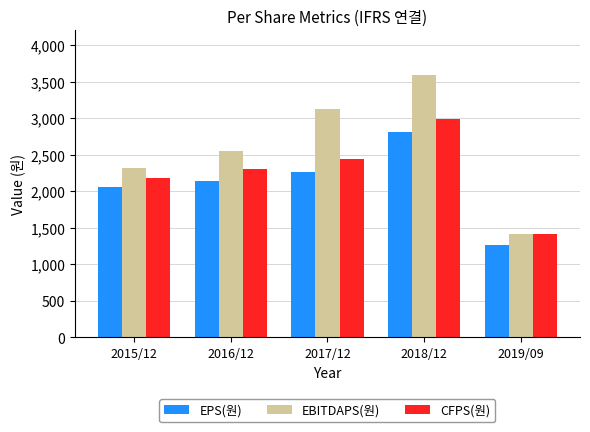

List the series in order of their overall mean, lowest first.

EPS(원), CFPS(원), EBITDAPS(원)